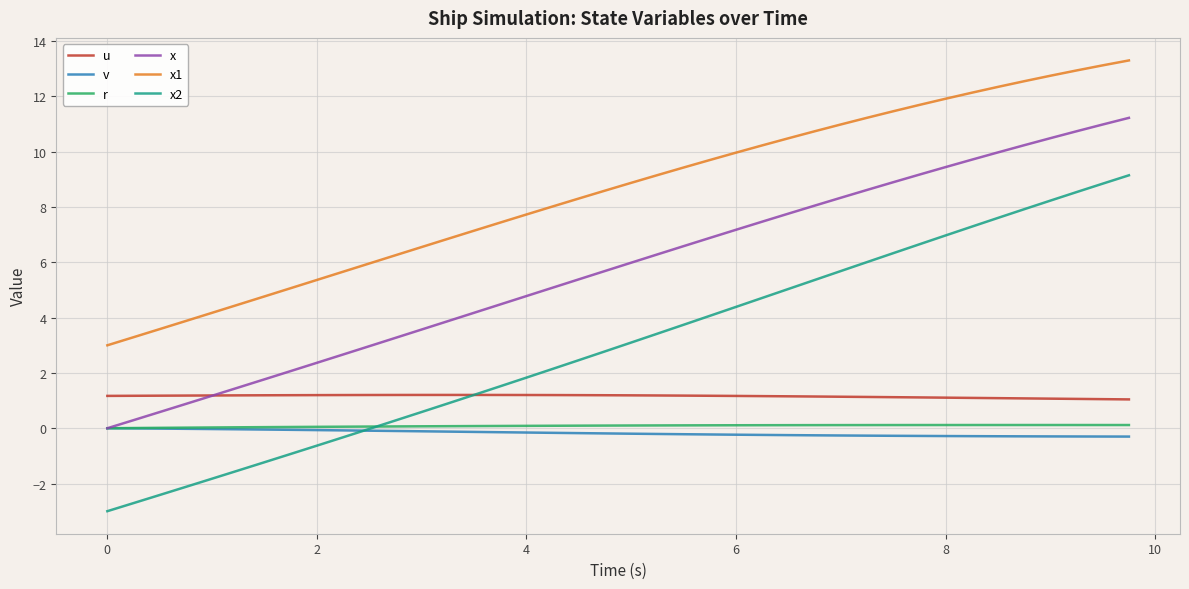

Which series has the largest range (max minus min)?

x2